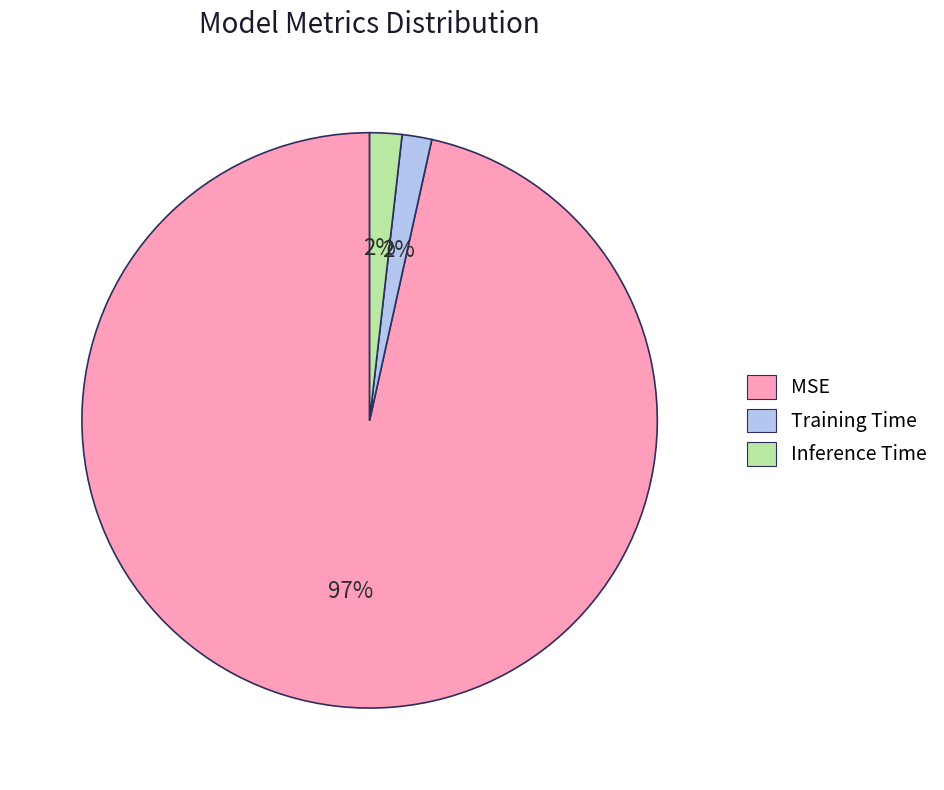

How many slices are in this pie chart?

3